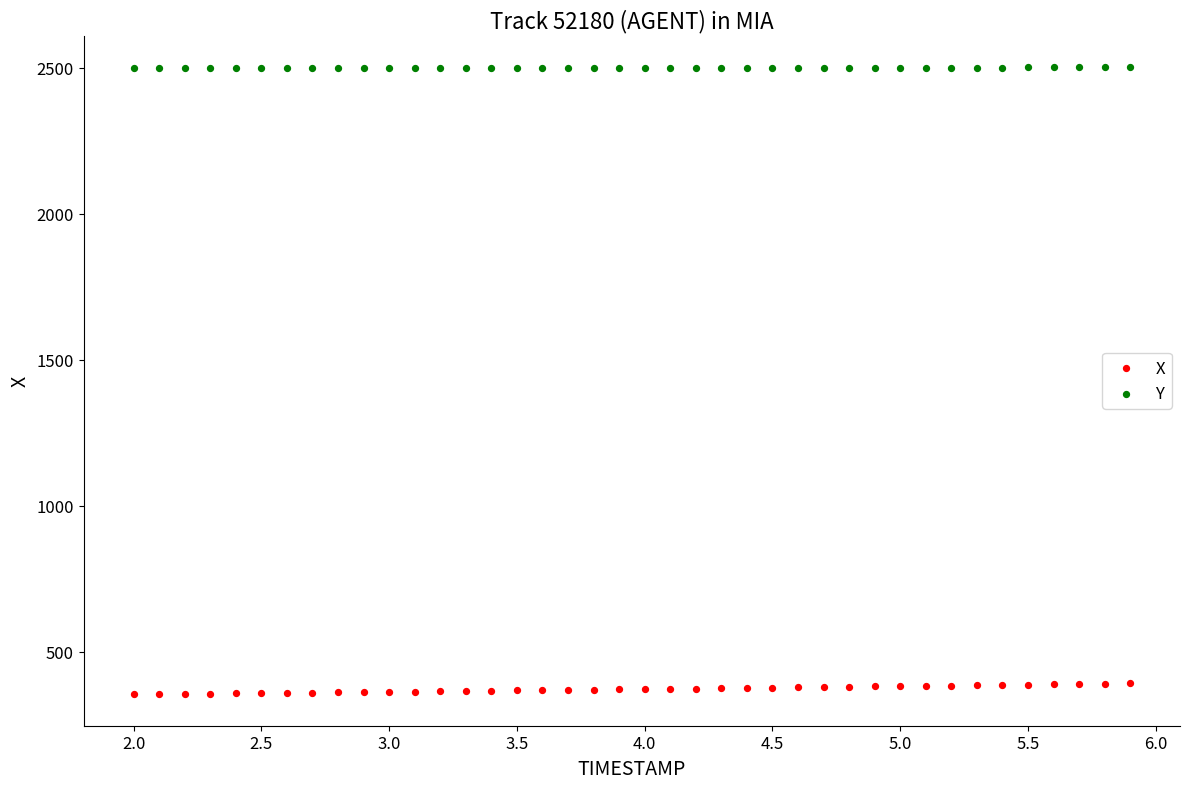

Which series has the largest Y range (max minus min)?

X